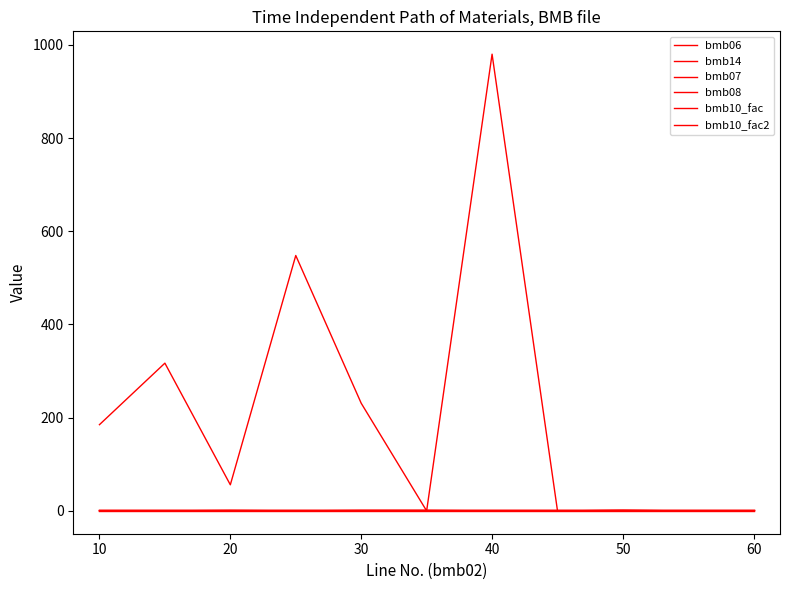

At how many categories does at least one series exceed 94?

5